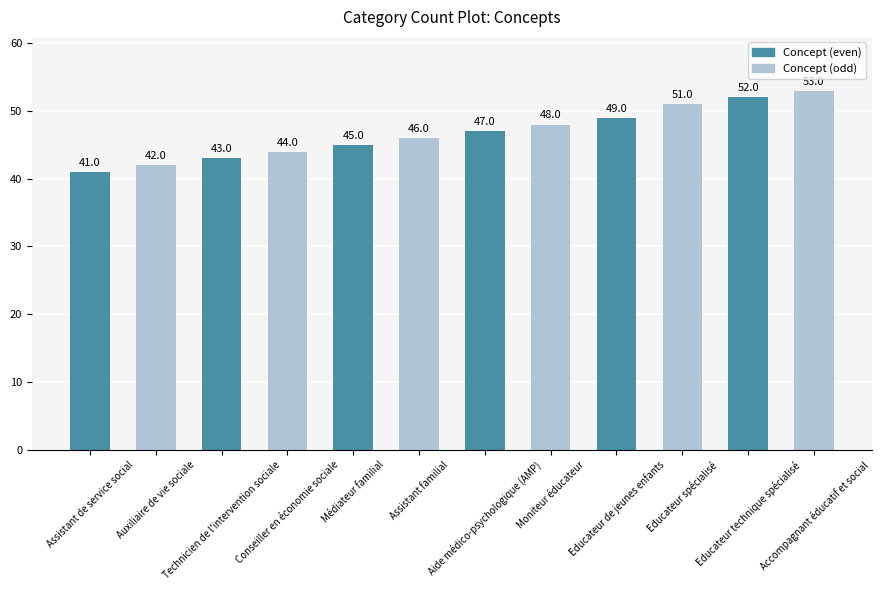

Reading left to right, extract all data points from this chart.

41	42	43	44	45	46	47	48	49	51	52	53